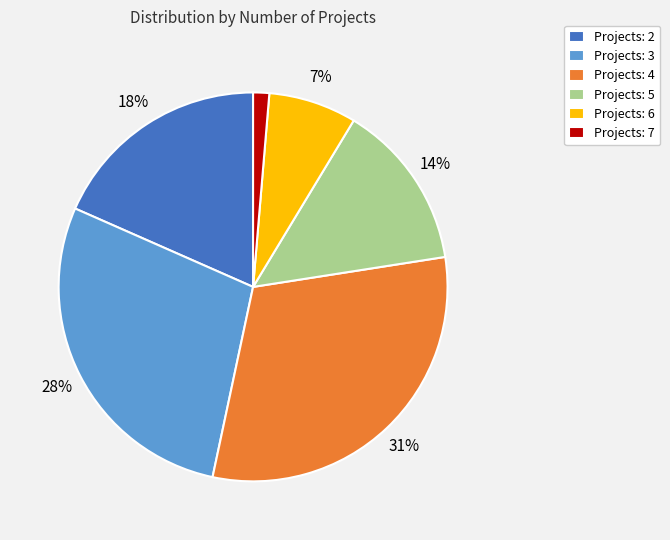

Count the number of slices in the pie.

6